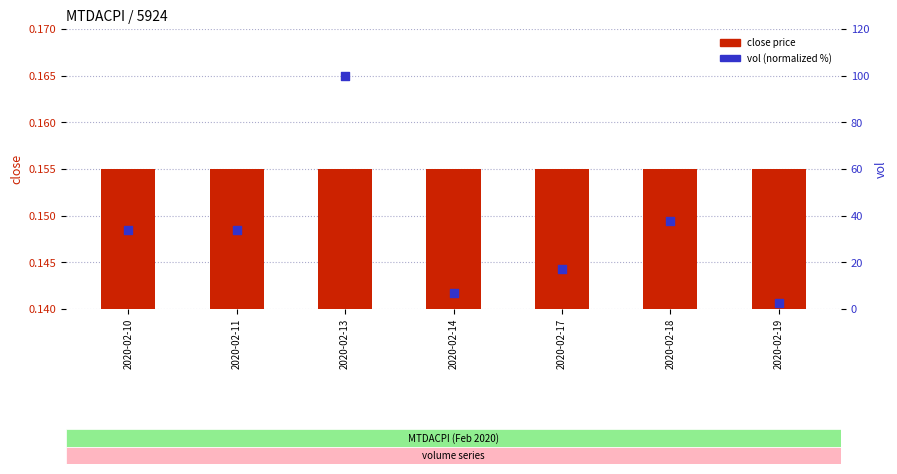

Is the value of close price at 2020-02-10 greater than the value of vol (normalized %) at 2020-02-18?

No